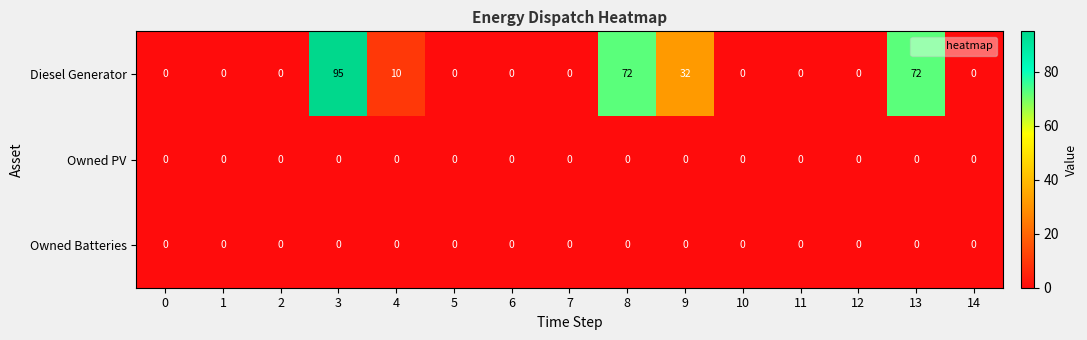

Count the Diesel Generator values in the range 0 to 32.

12